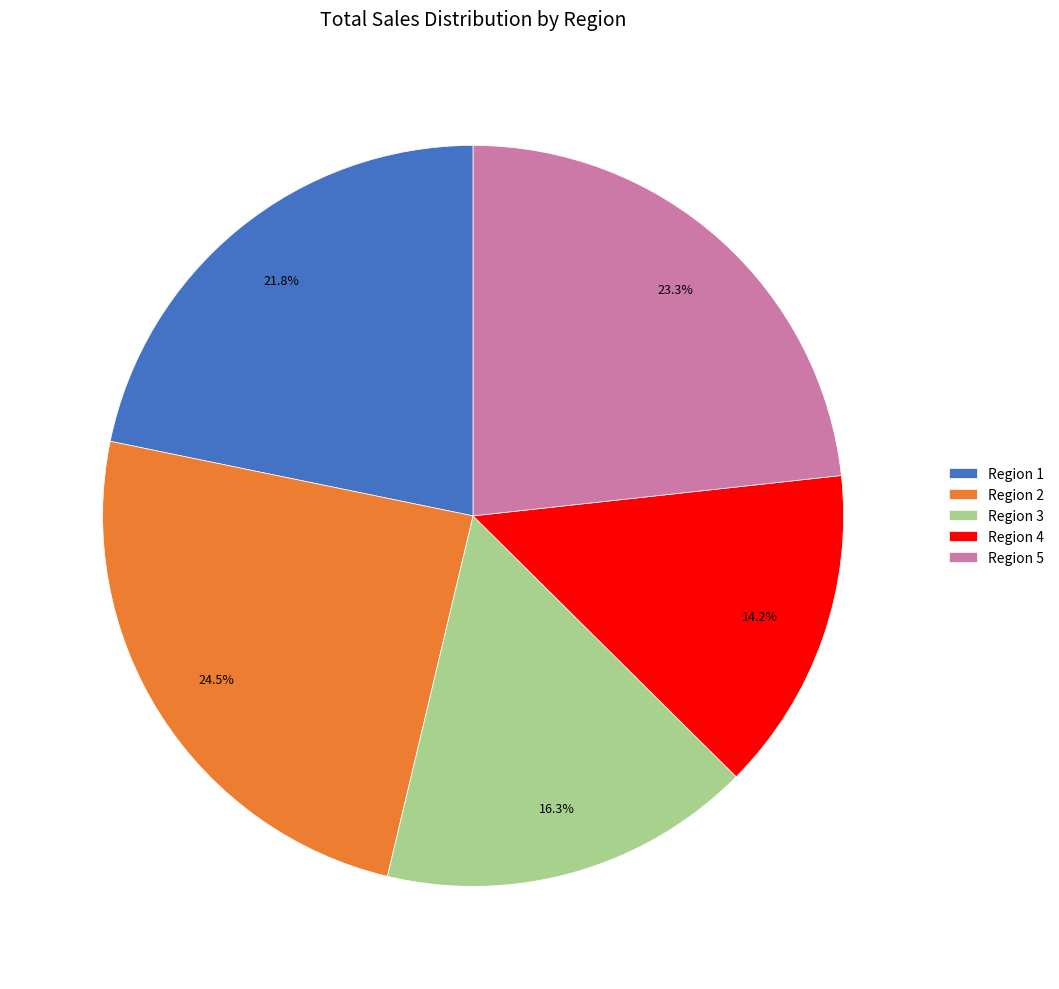

Which has a higher value, Region 3 or Region 5?

Region 5